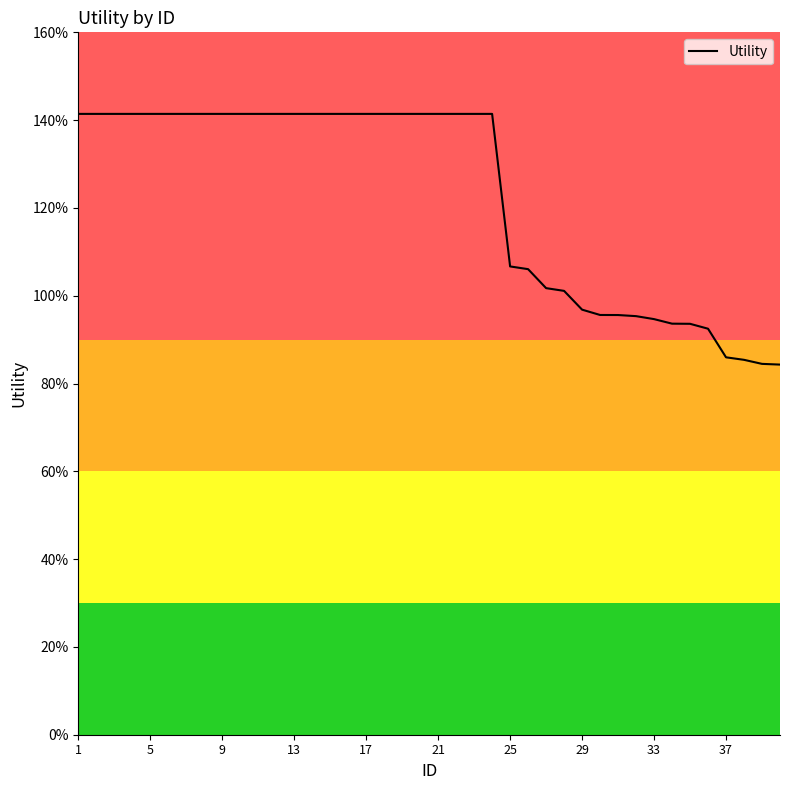

Does the chart have visible grid lines?

No